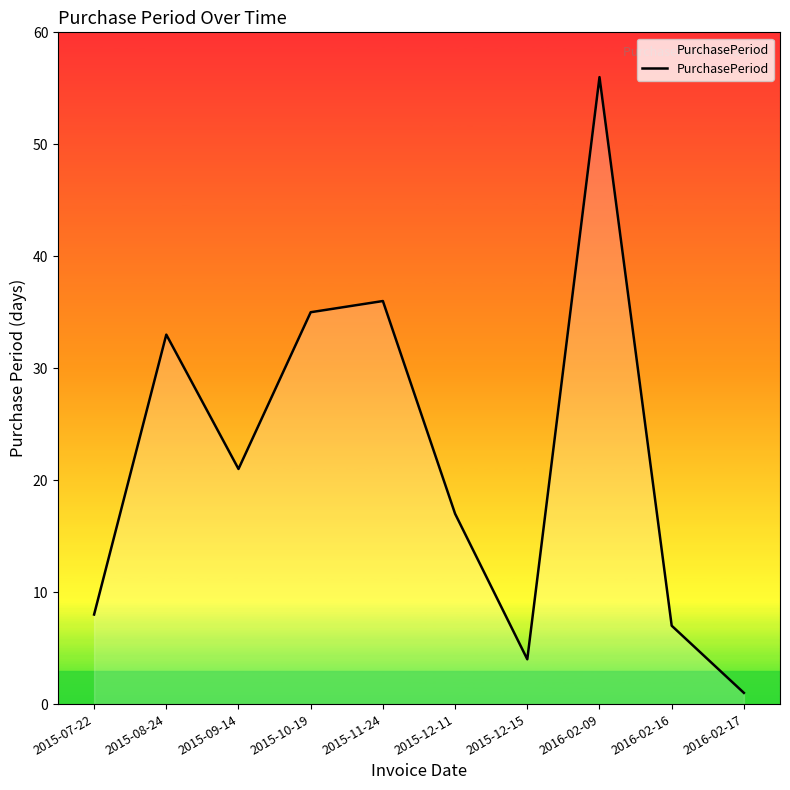

At which label is the value closest to 28?

2015-08-24